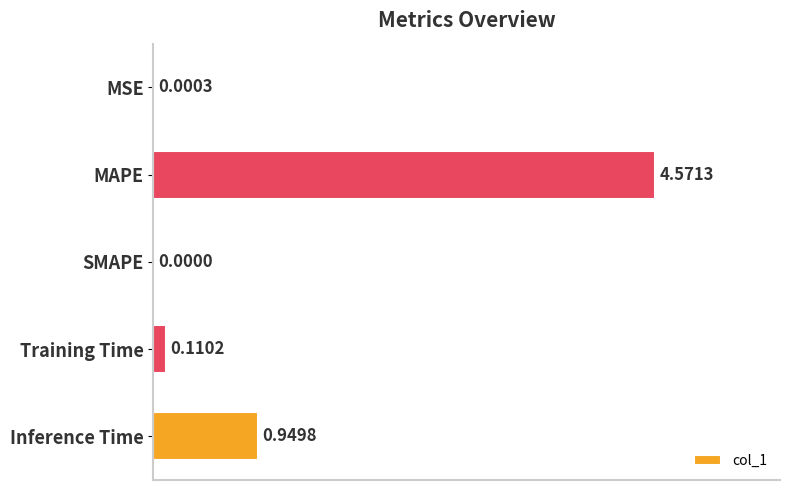

At which category does the chart reach its peak across all series?

MAPE